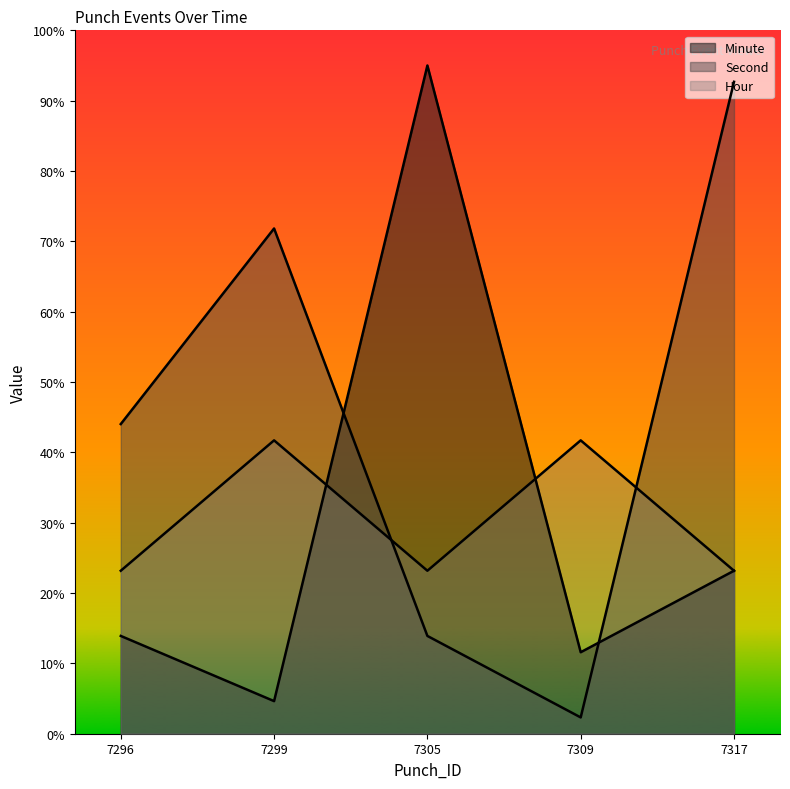

Which label corresponds to the smallest value in the chart?

7309